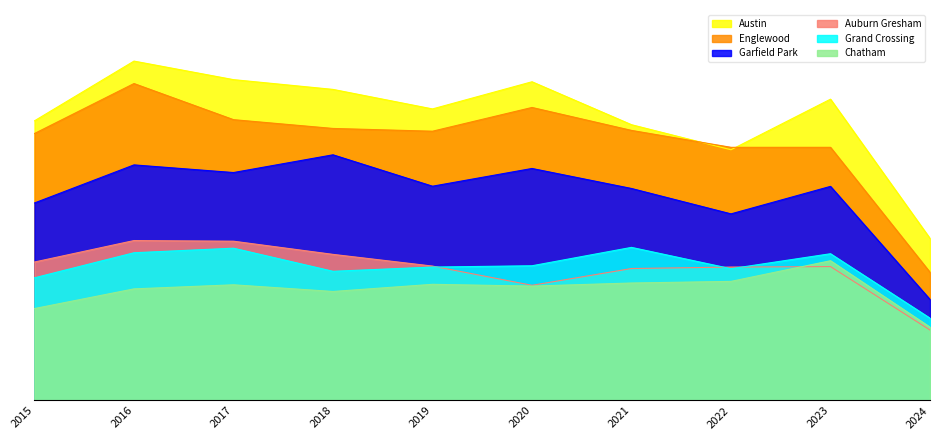

What is the value of the Chatham point at the 4th from the left?

670